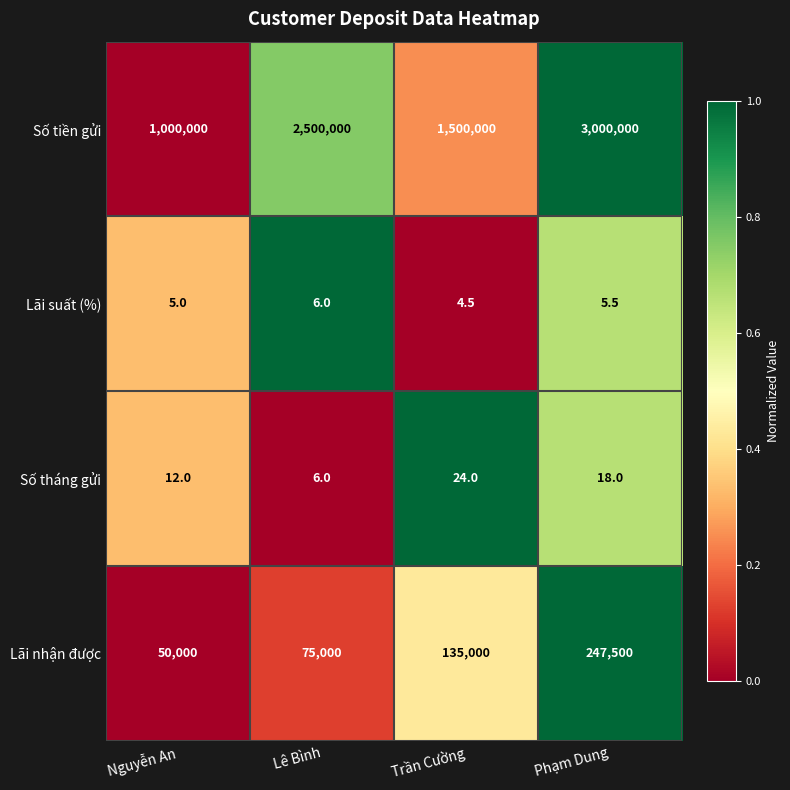

Rank the series at Nguyễn An from lowest to highest value.

Lãi suất (%), Số tháng gửi, Lãi nhận được, Số tiền gửi